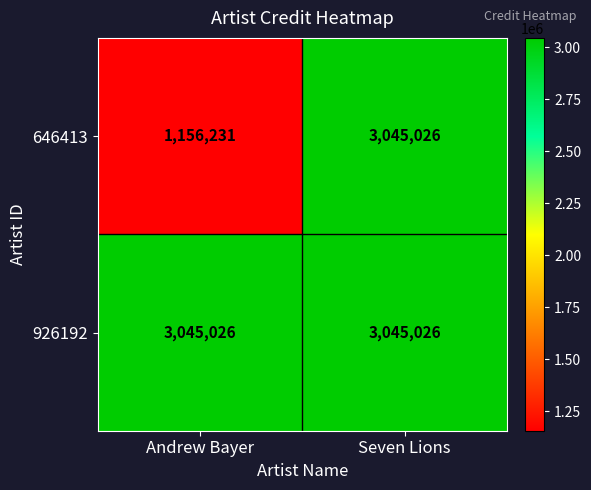

True or false: 646413 has a value of 1156231 at Andrew Bayer.

True